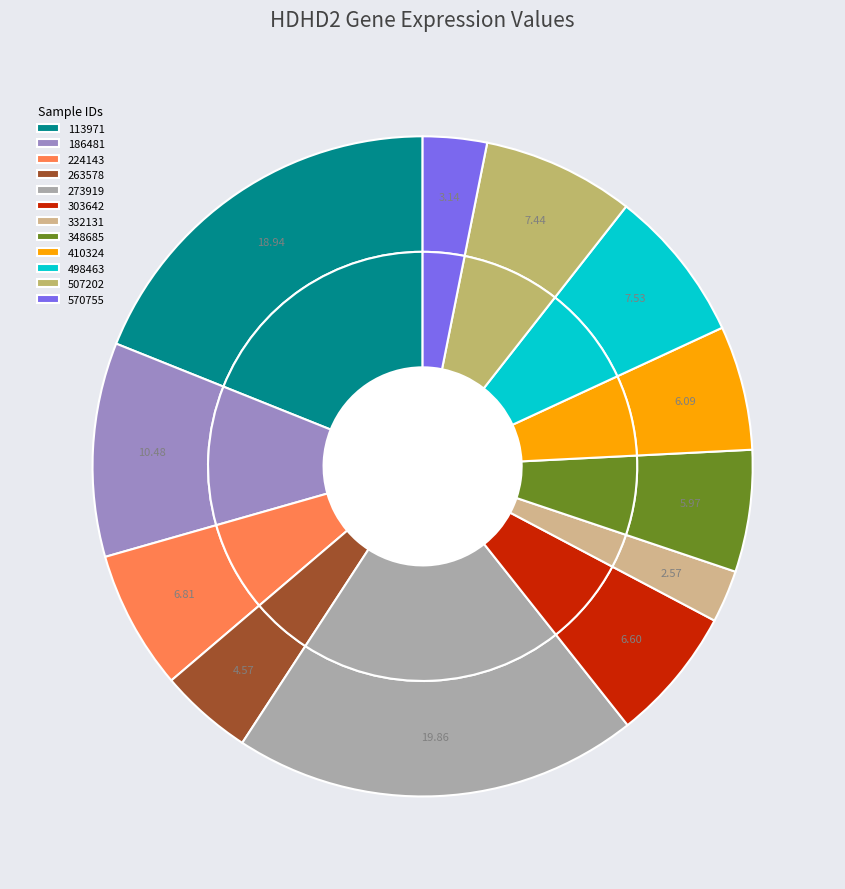

Does 224143 account for over 50% of the chart?

No